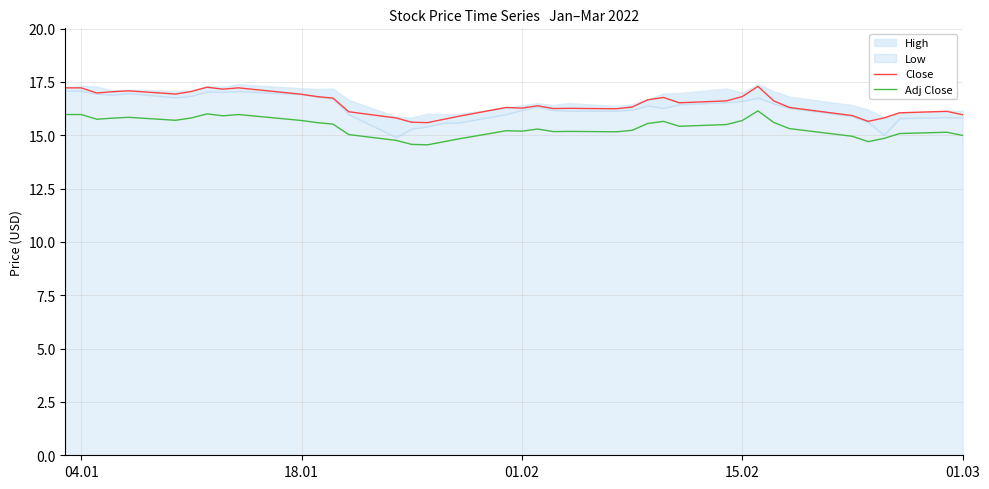

At how many categories does at least one series exceed 16?

31